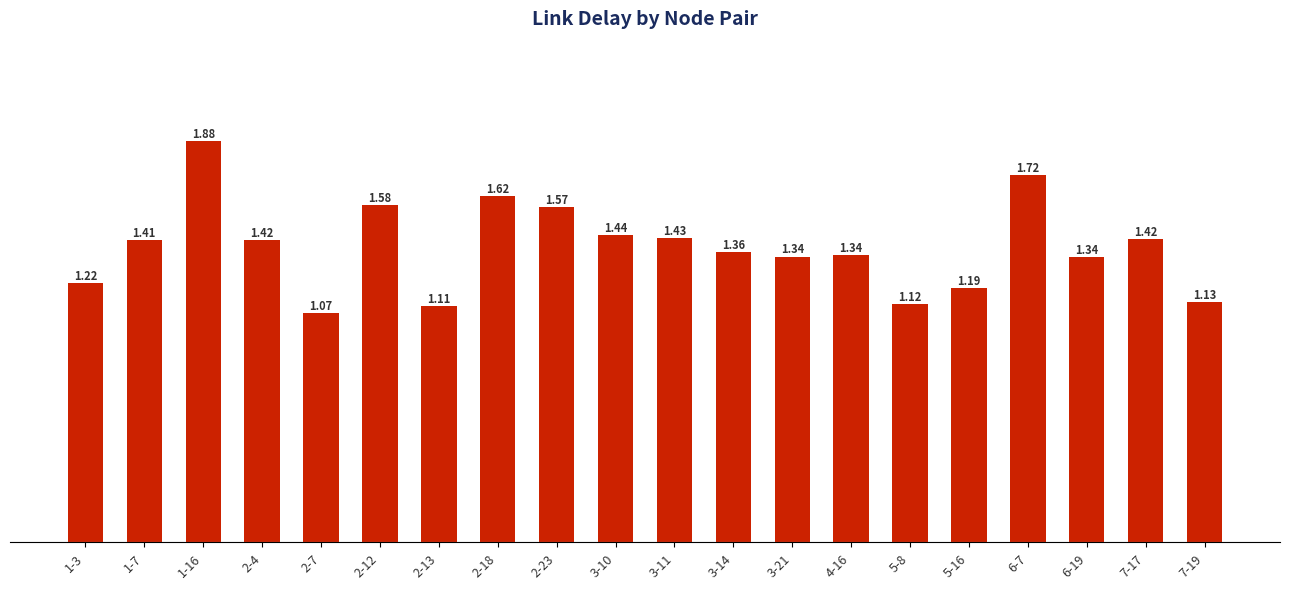

Between 1-7 and 2-18, which is larger?

2-18